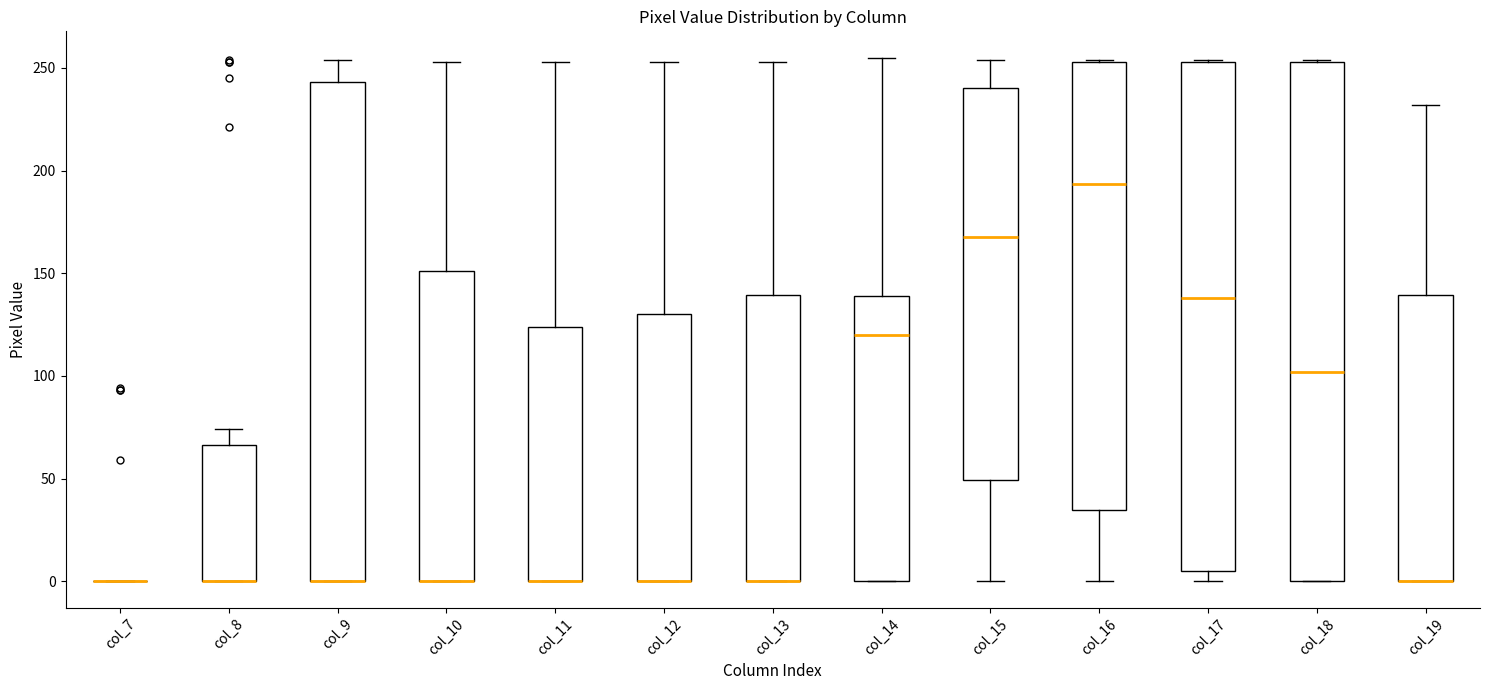

Reading left to right, read every box against the y-axis: the position of its median line, the range the box covers, and the ends of its whiskers. The values are not printed on the chart, so give them approximately, as read against the axis.

col_7: box collapsed to a line at 0, whiskers 0 to 0
col_8: median 0 (drawn on the box's lower edge), box 0 to 65, whiskers 0 to 75
col_9: median 0 (drawn on the box's lower edge), box 0 to 245, whiskers 0 to 255
col_10: median 0 (drawn on the box's lower edge), box 0 to 150, whiskers 0 to 255
col_11: median 0 (drawn on the box's lower edge), box 0 to 125, whiskers 0 to 255
col_12: median 0 (drawn on the box's lower edge), box 0 to 130, whiskers 0 to 255
col_13: median 0 (drawn on the box's lower edge), box 0 to 140, whiskers 0 to 255
col_14: median 120, box 0 to 140, whiskers 0 to 255
col_15: median 170, box 50 to 240, whiskers 0 to 255
col_16: median 195, box 35 to 255, whiskers 0 to 255
col_17: median 140, box 5 to 255, whiskers 0 to 255
col_18: median 100, box 0 to 255, whiskers 0 to 255
col_19: median 0 (drawn on the box's lower edge), box 0 to 140, whiskers 0 to 230